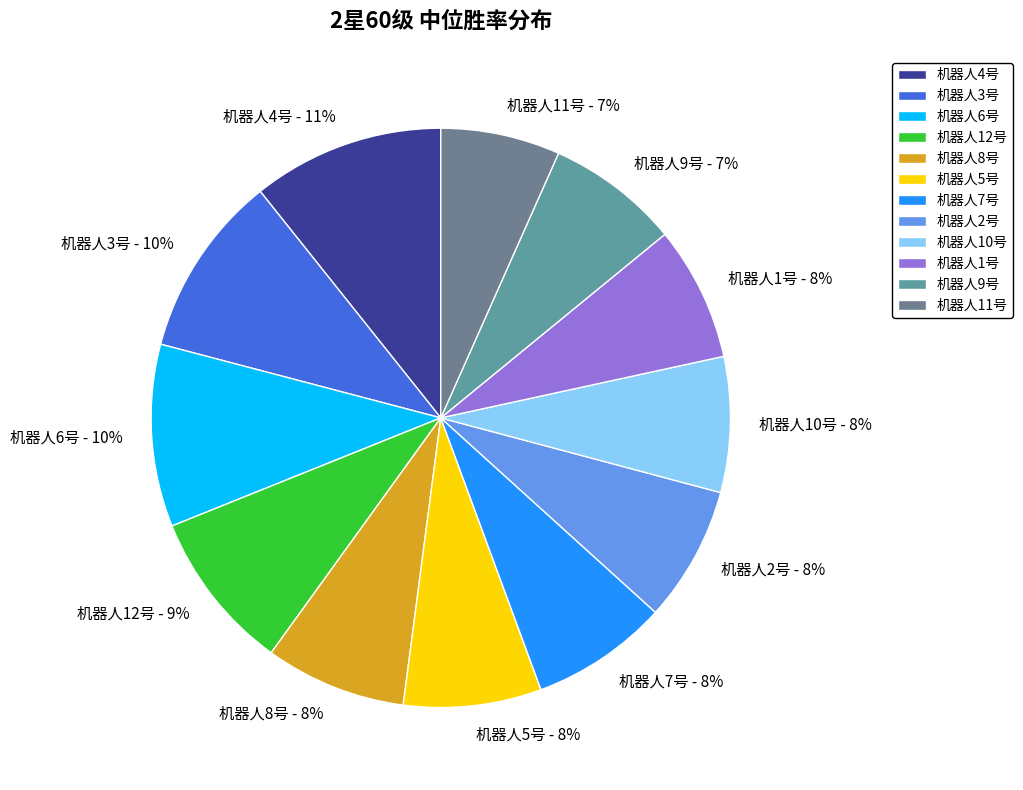

Count the number of slices in the pie.

12